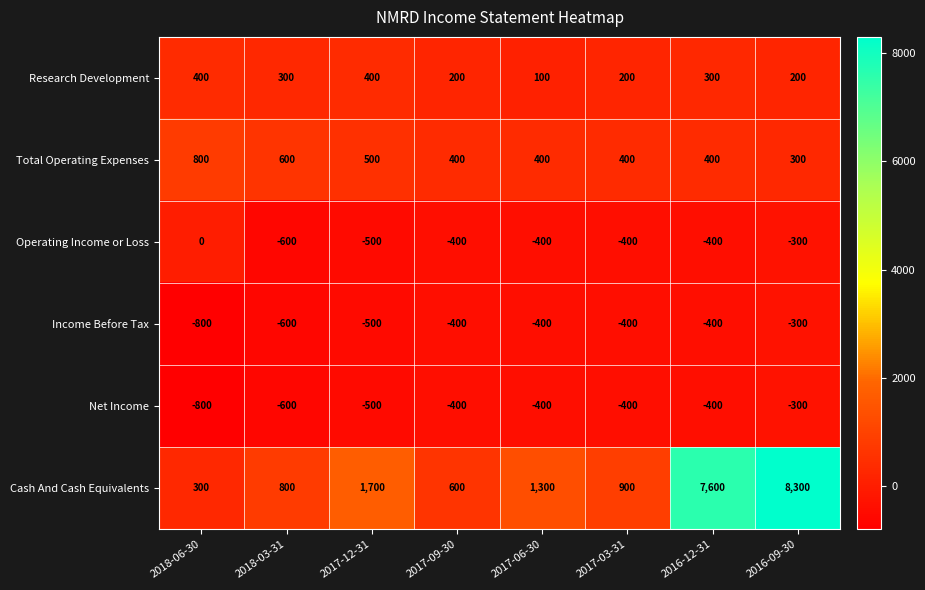

How many values in the Net Income series are below -400?

3